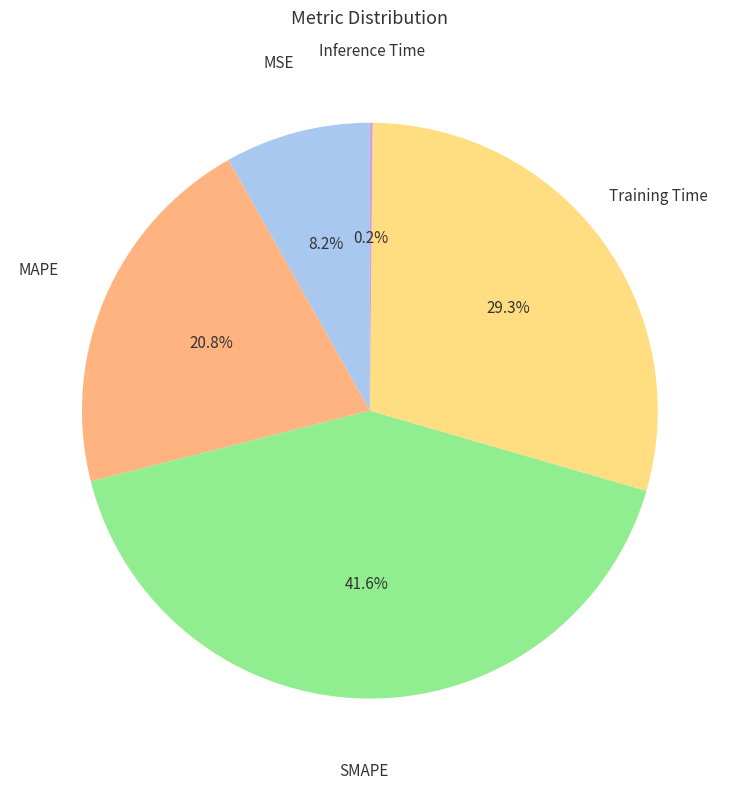

Is there any slice that represents more than half of the pie?

No